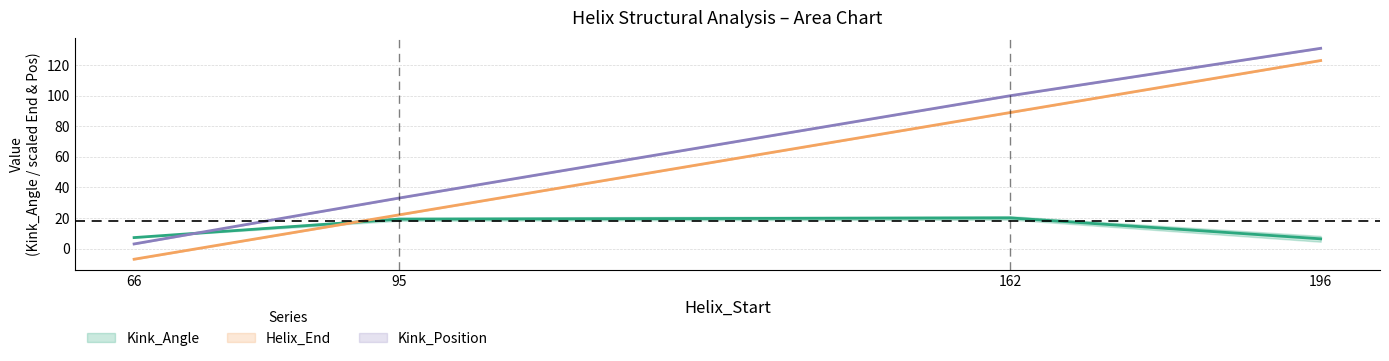

True or false: Kink_Position and Helix_End cross at least once.

False